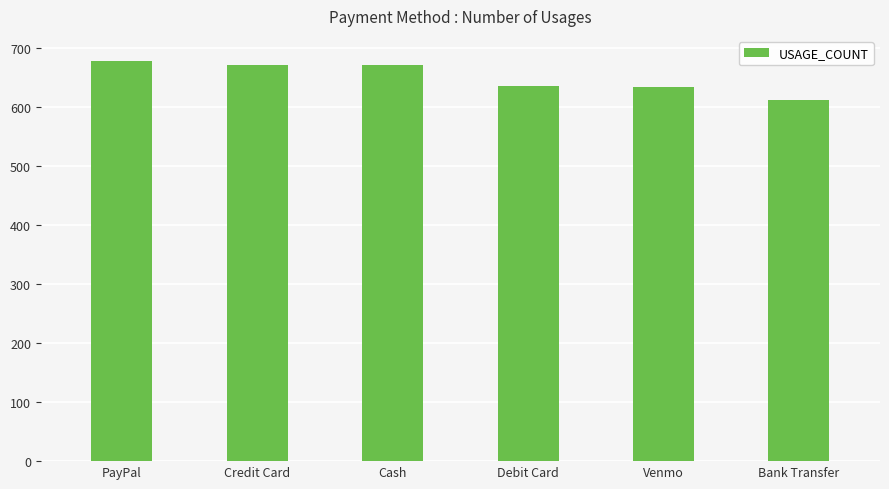

The value at Bank Transfer is 612. True or false?

True